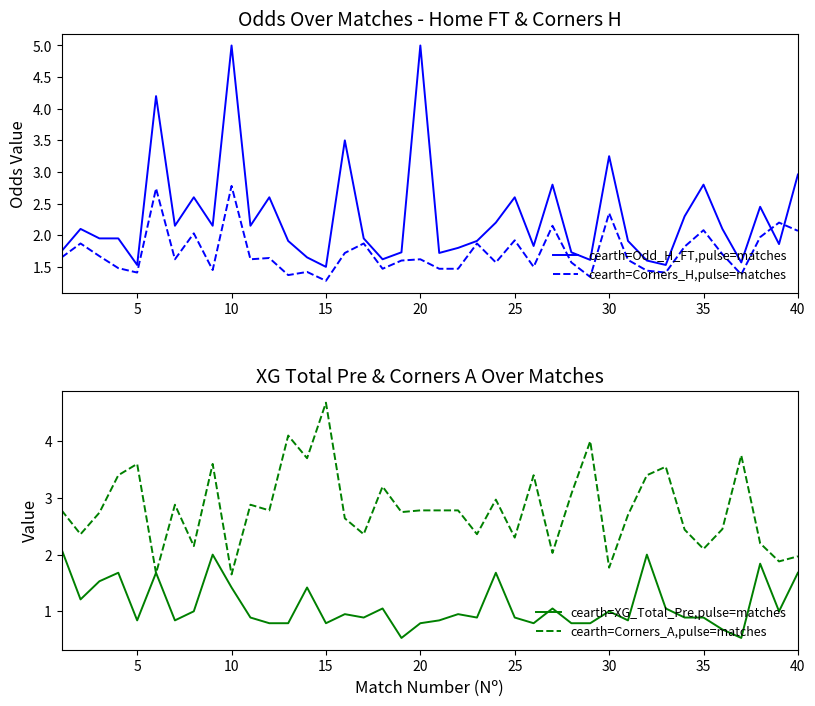

What is the smallest value displayed?

0.5